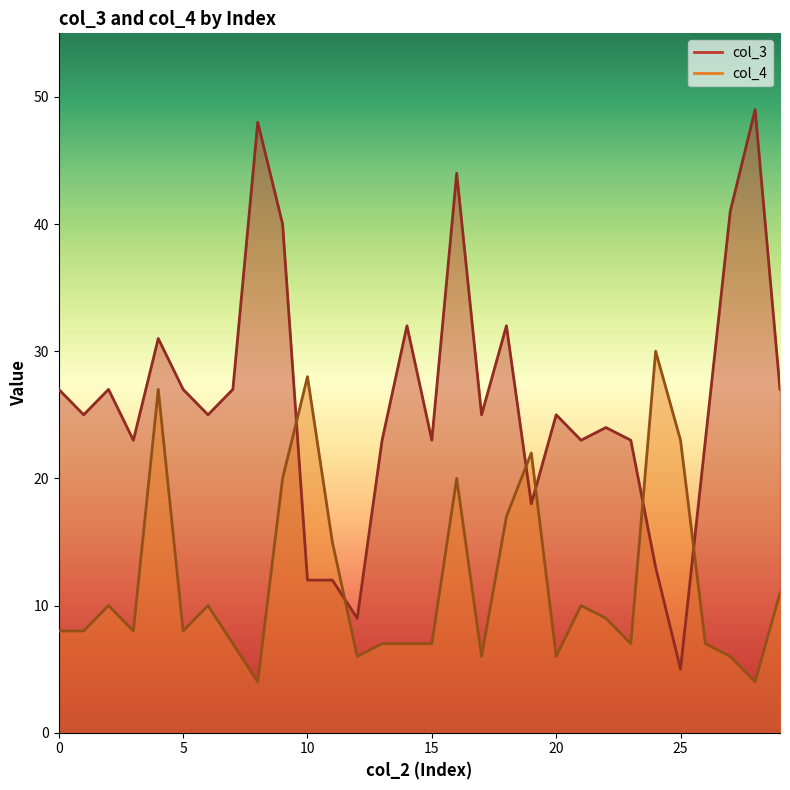

What is the difference between the maximum and second lowest values in the col_4 series?

26